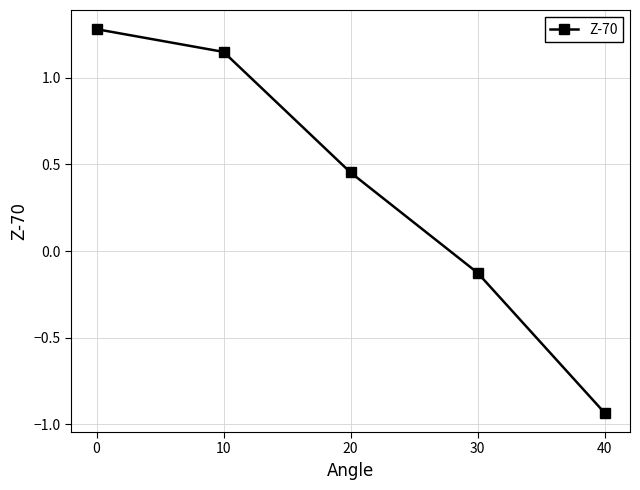

At which category does the chart reach its minimum across all series?

40